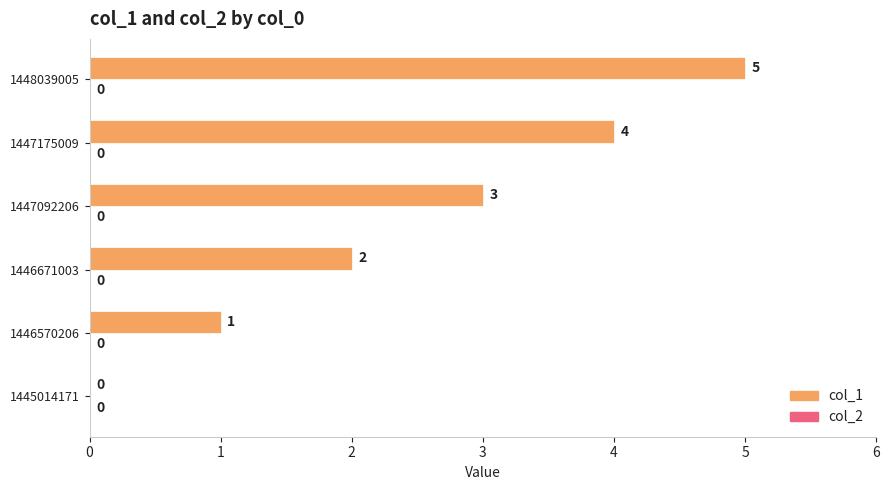

What value does the data have at 1447175009?

4